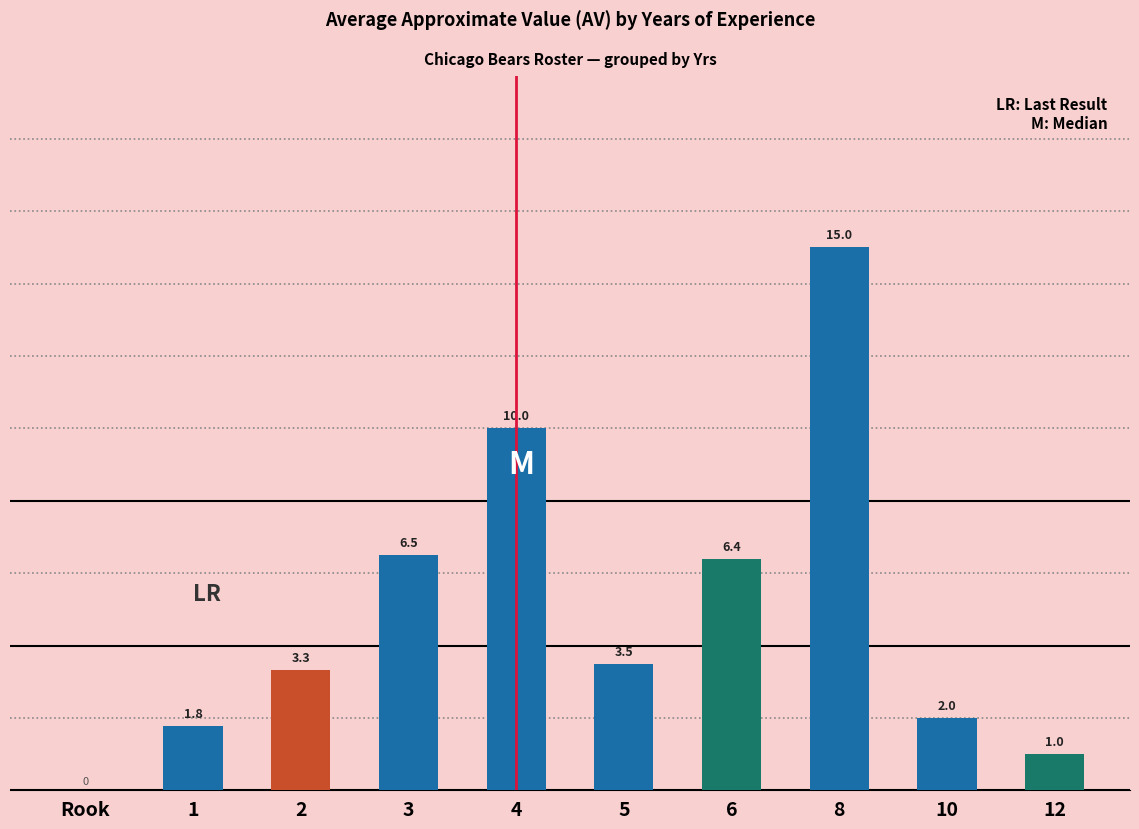

At which label is the value closest to 7?

3